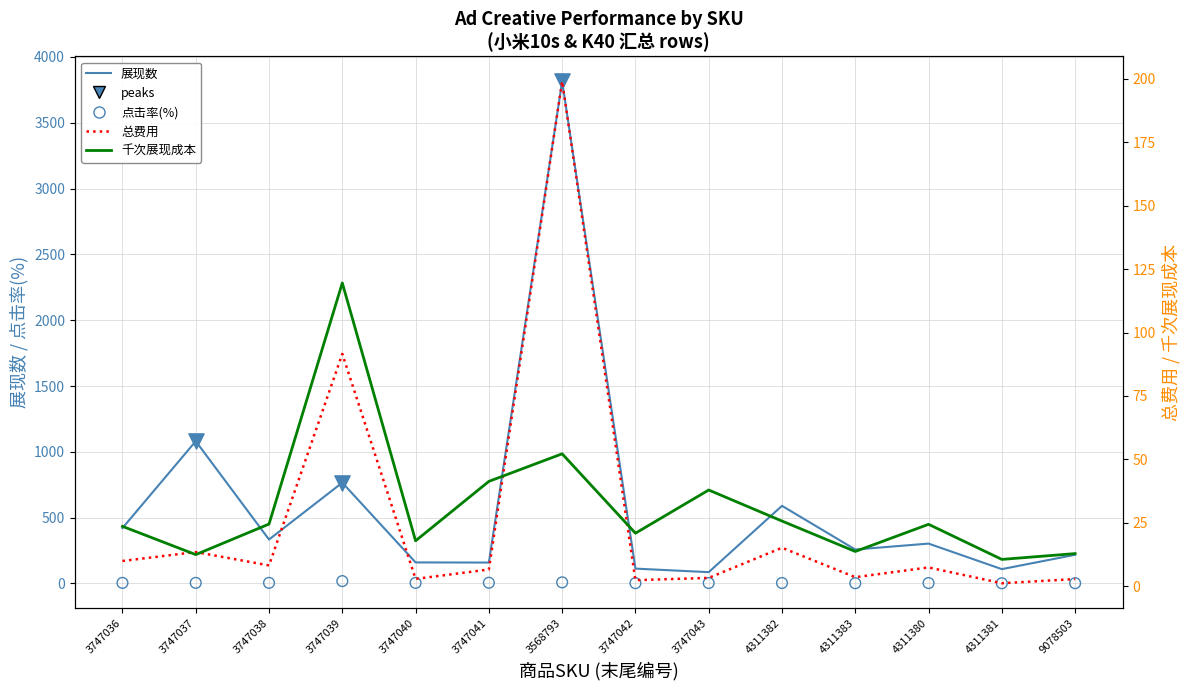

At which category is the sum across all series the highest?

3568793